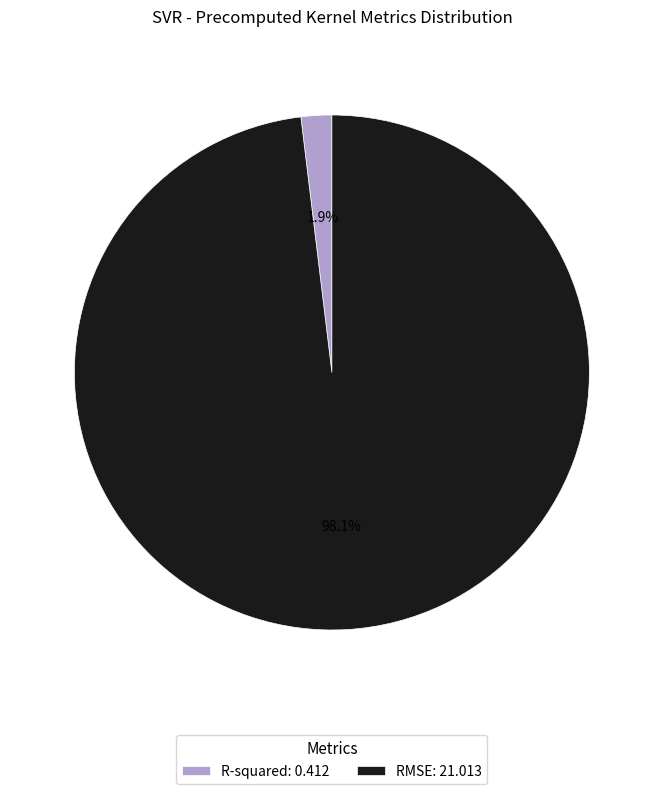

True or false: RMSE accounts for 98% of the total.

True